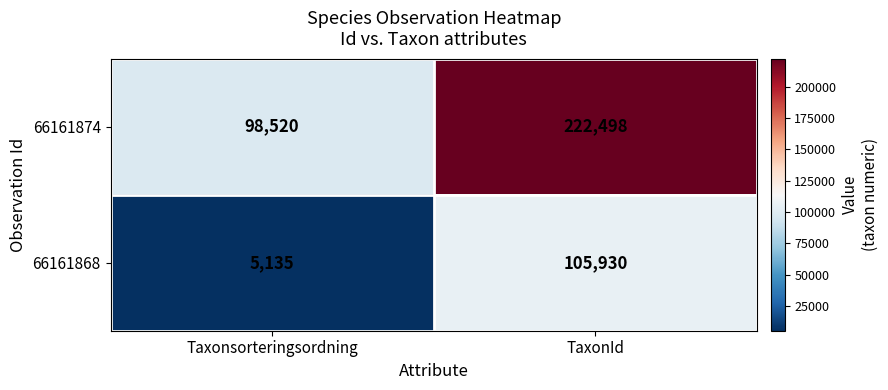

How many distinct data groups are displayed?

2